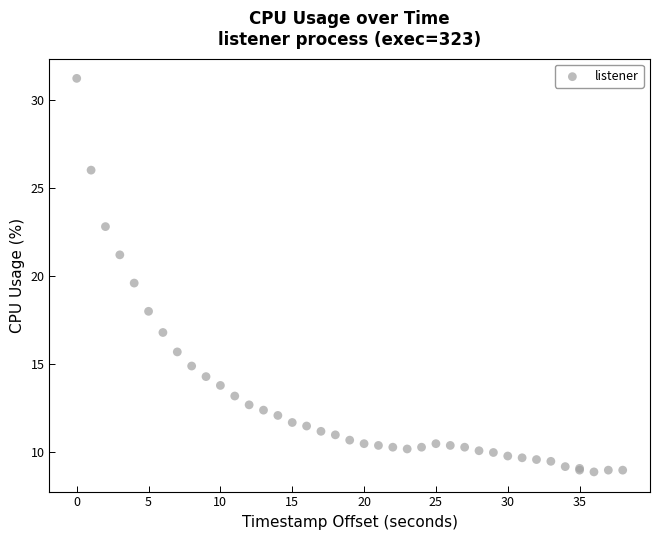

What Y value in the scatter plot is closest to 20?

19.6